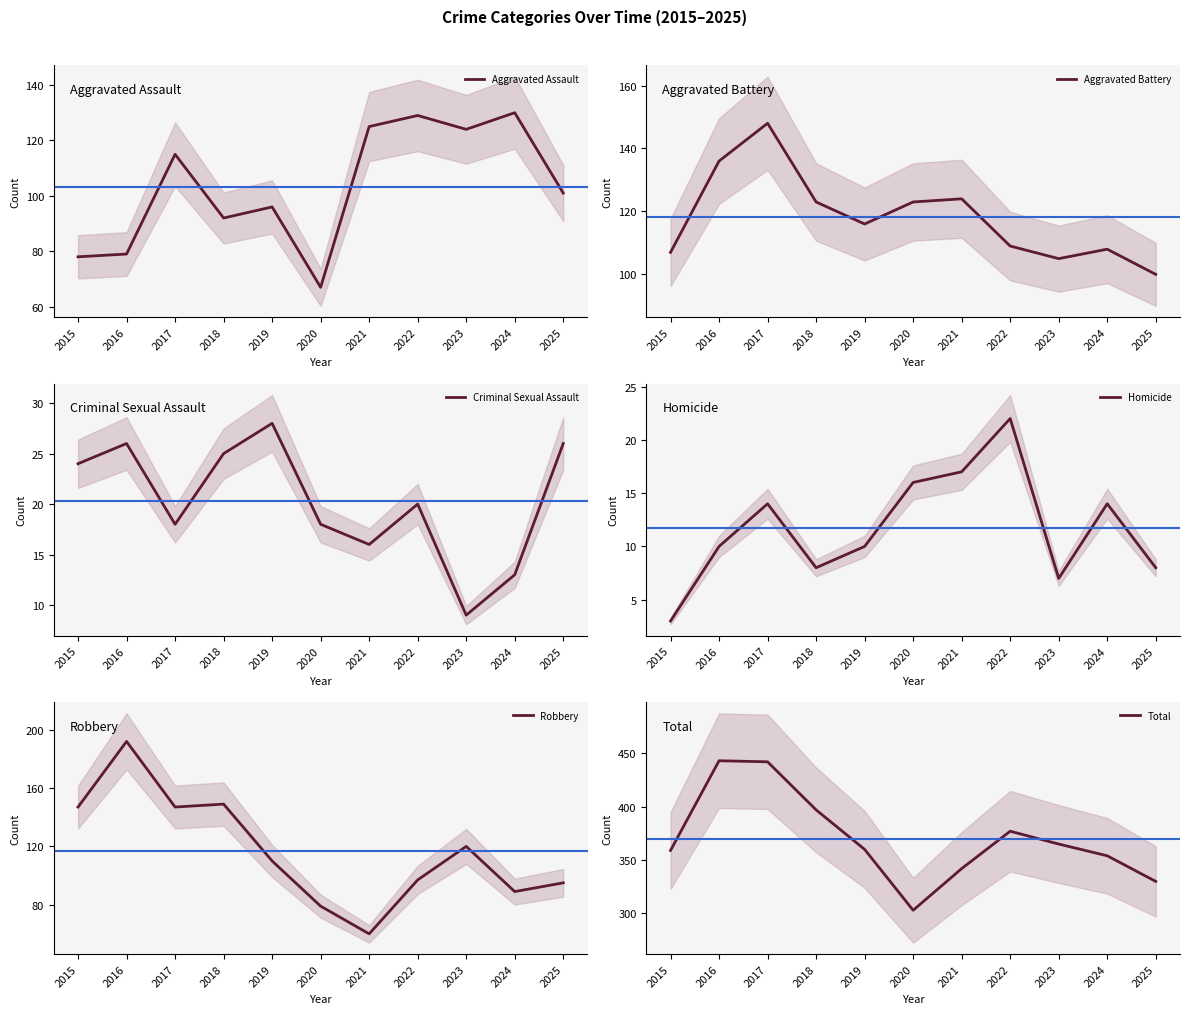

What is the difference between the maximum and second lowest values in the Criminal Sexual Assault series?

15